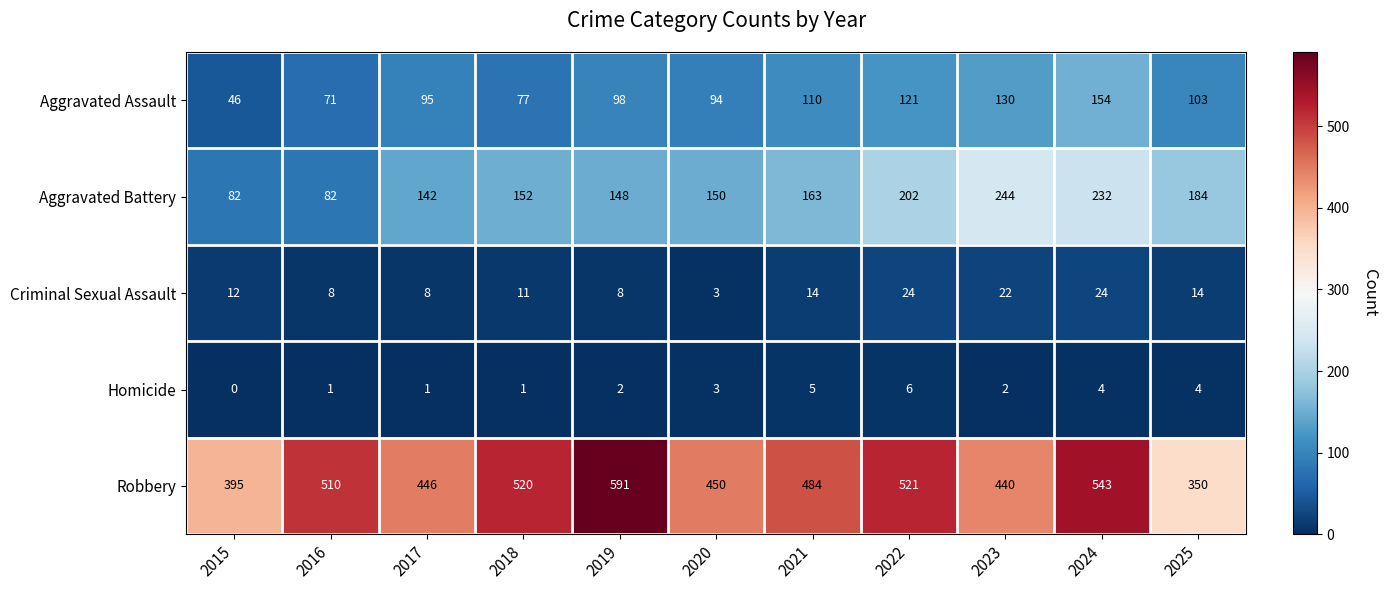

Rank the series at 2023 from highest to lowest value.

Robbery, Aggravated Battery, Aggravated Assault, Criminal Sexual Assault, Homicide